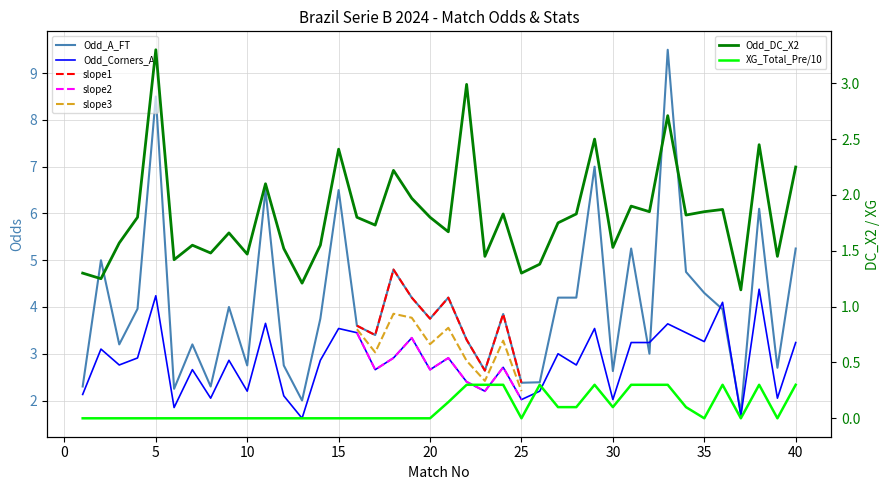

At how many categories does at least one series exceed 2?

38